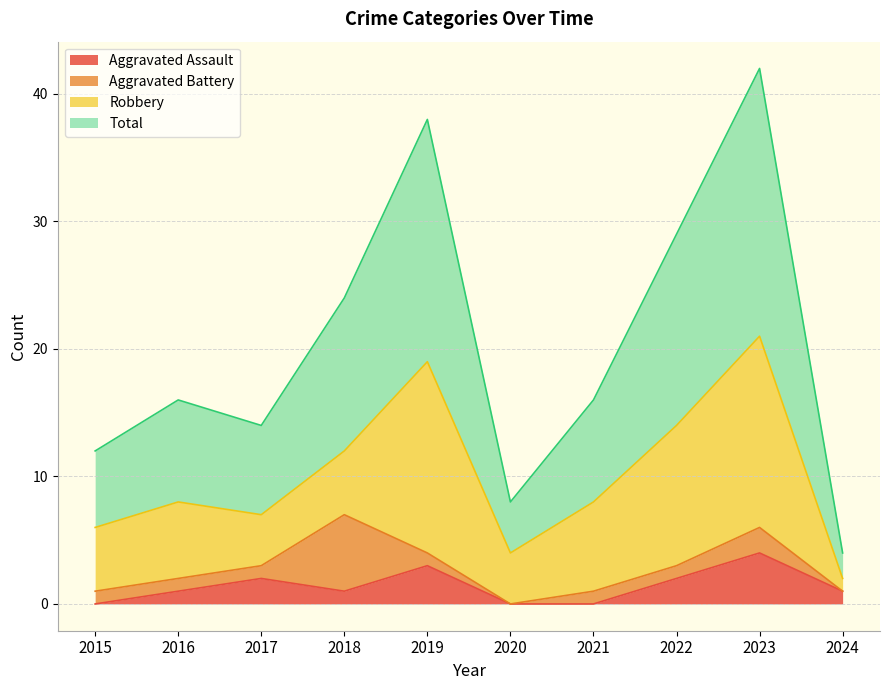

How many values in the Aggravated Assault series are below 1?

3